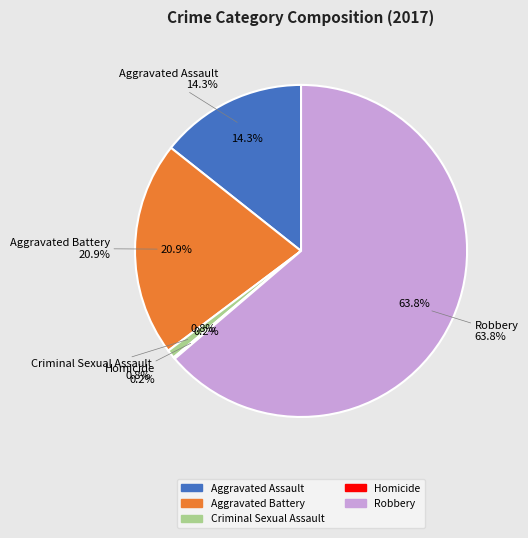

How many segments does this pie chart have?

5